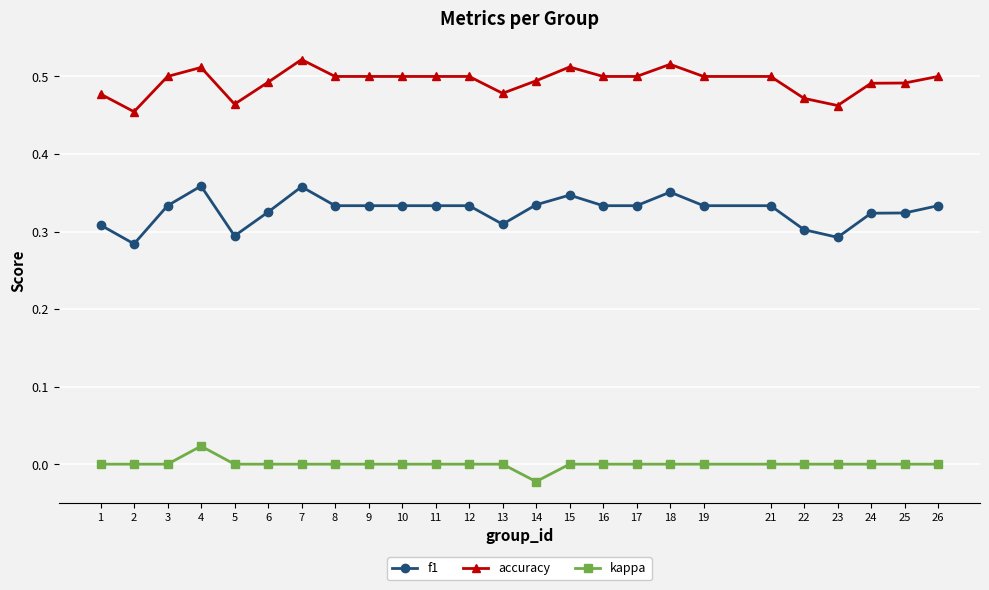

Which series has the largest range (max minus min)?

f1